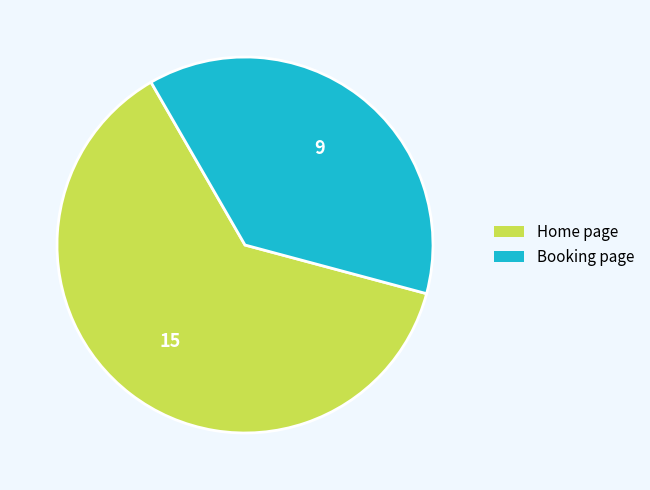

Which category has the smallest portion of the pie?

Booking page